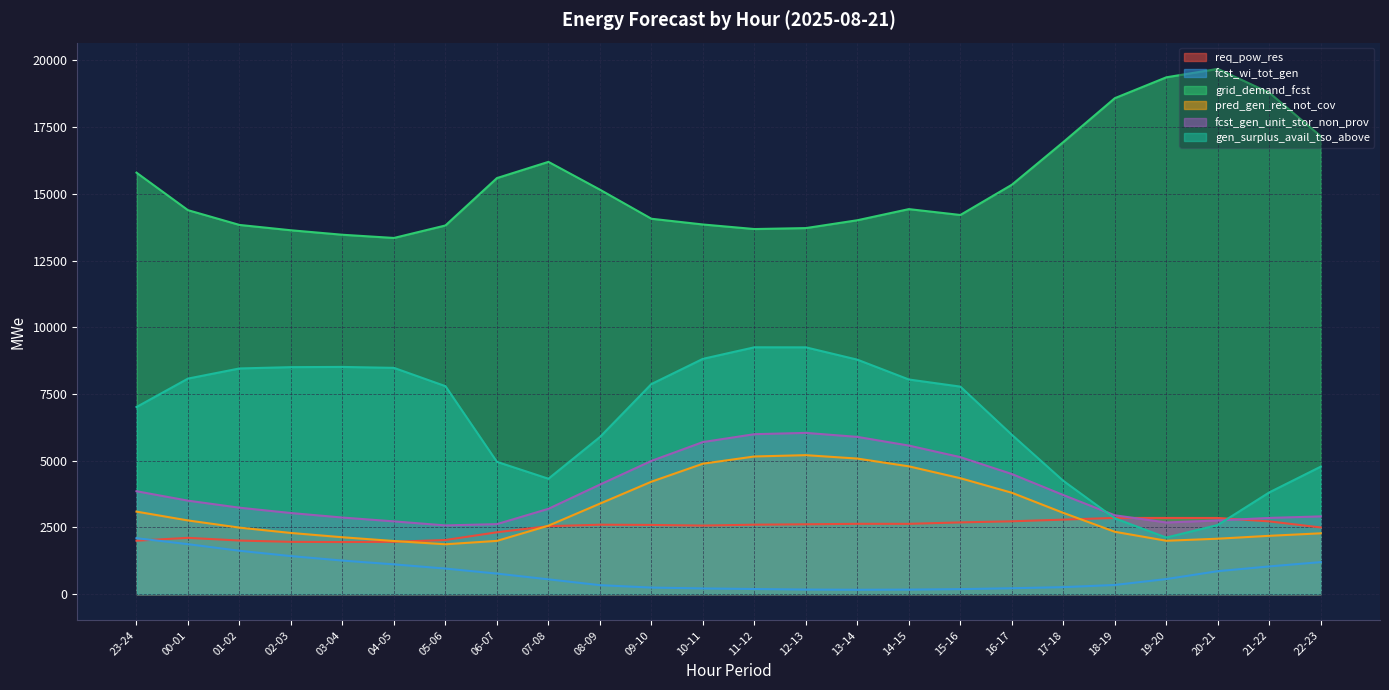

At which label does gen_surplus_avail_tso_above first exceed 7792?

00-01